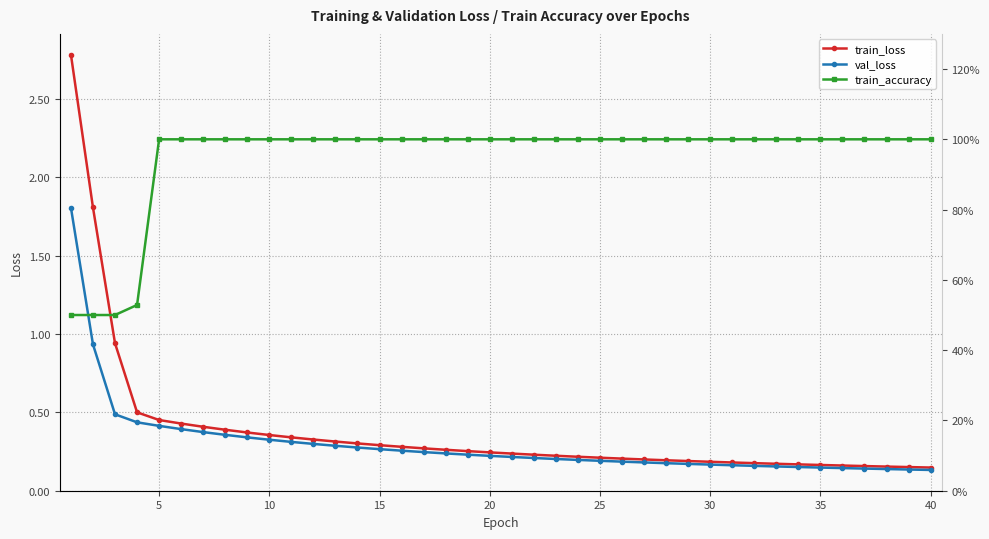

At how many categories does at least one series exceed 78?

36